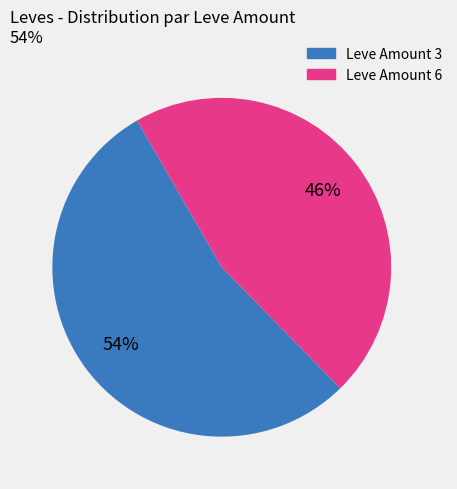

Does any single category account for the majority?

Yes